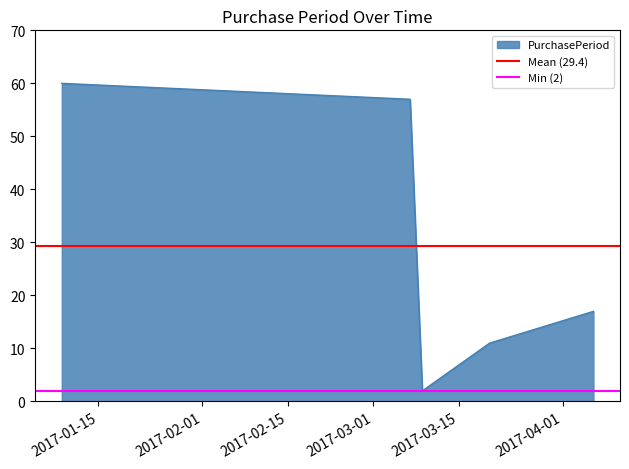

What is the maximum value for PurchasePeriod?

60